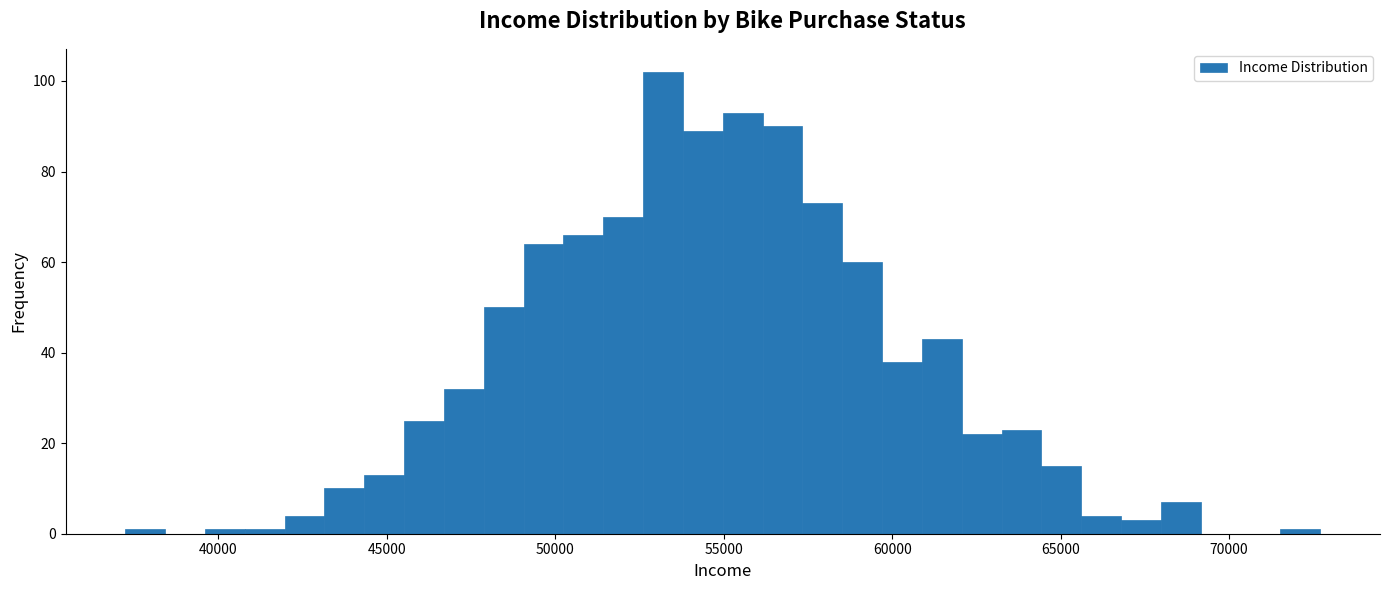

Around what value on the x-axis is the tallest bar? Give the approximate position of its centre, as read against the axis.

53000